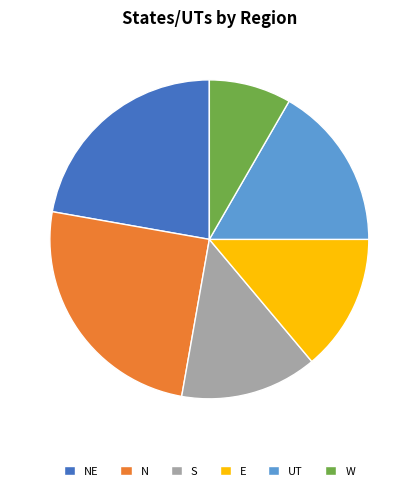

How many slices are in this pie chart?

6